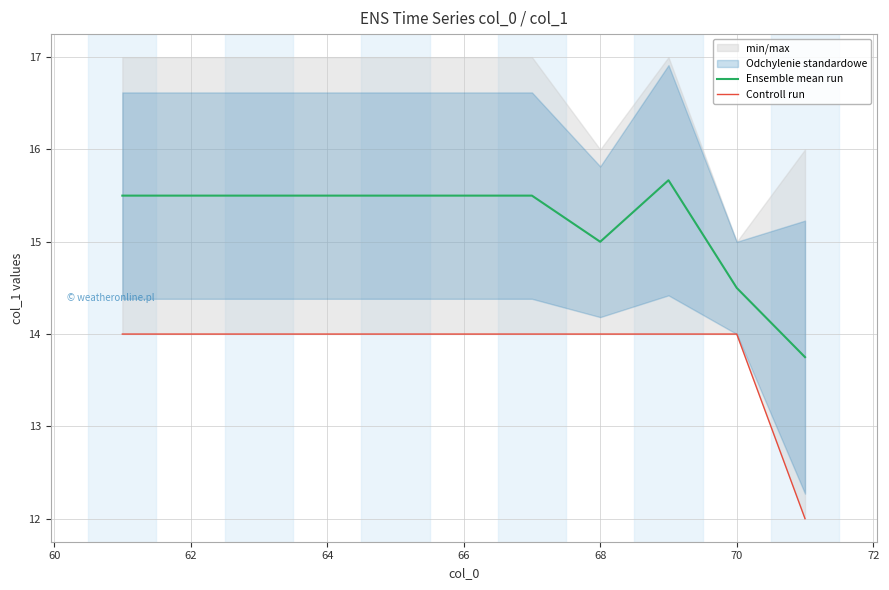

True or false: Controll run and Ensemble mean run intersect in this chart.

False